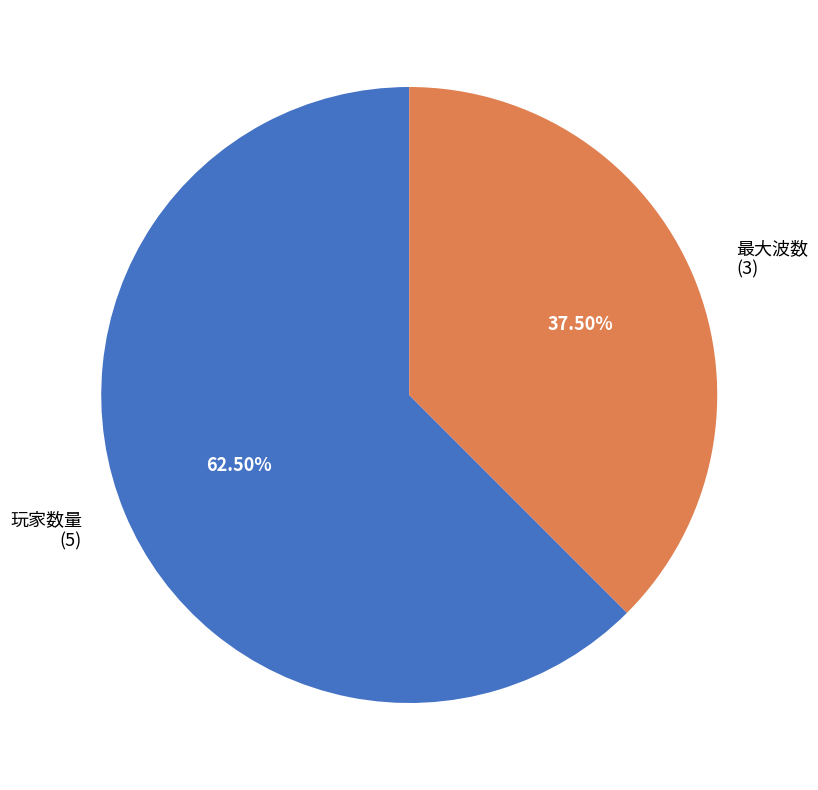

To the nearest percent, what is the difference between the 最大波数 and 玩家数量 slice percentages?

25%